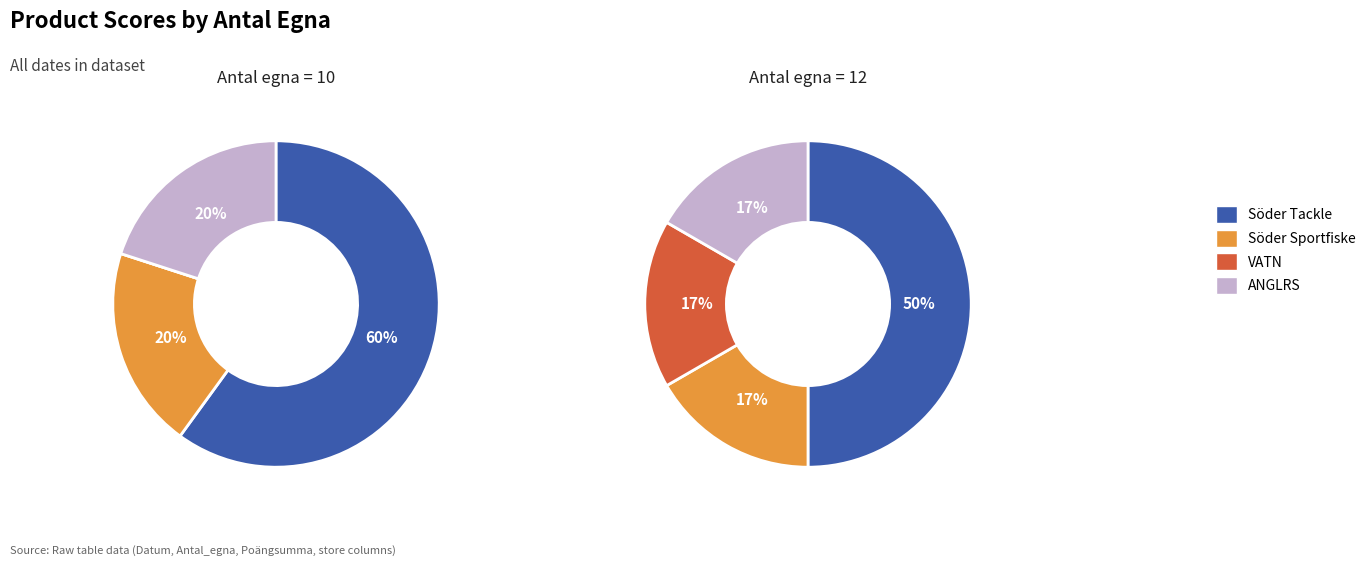

Between 2025-08-13 and 2025-08-18, which series saw the biggest shift?

VATN